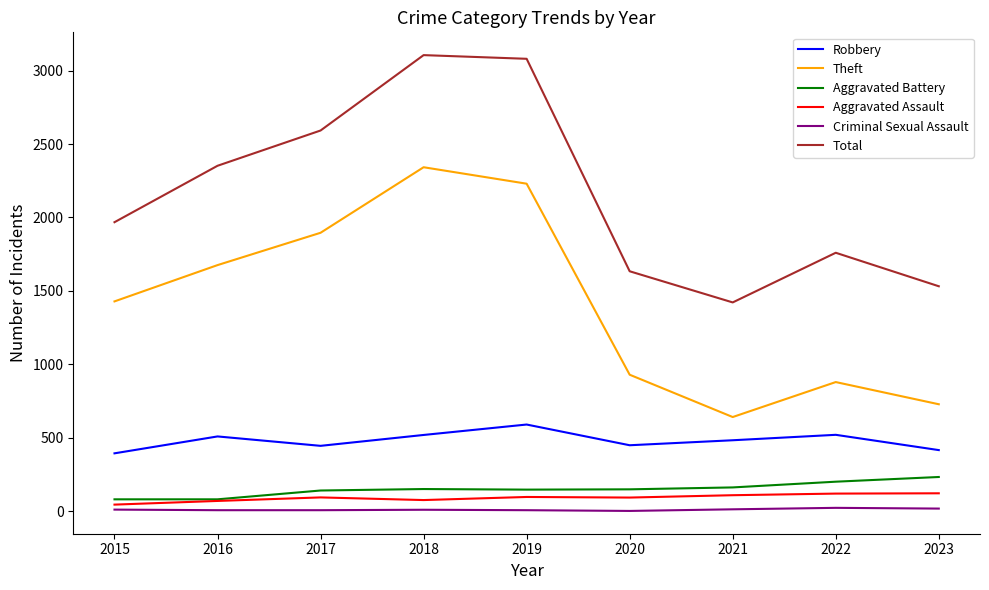

Which series has the largest total across all categories?

Total